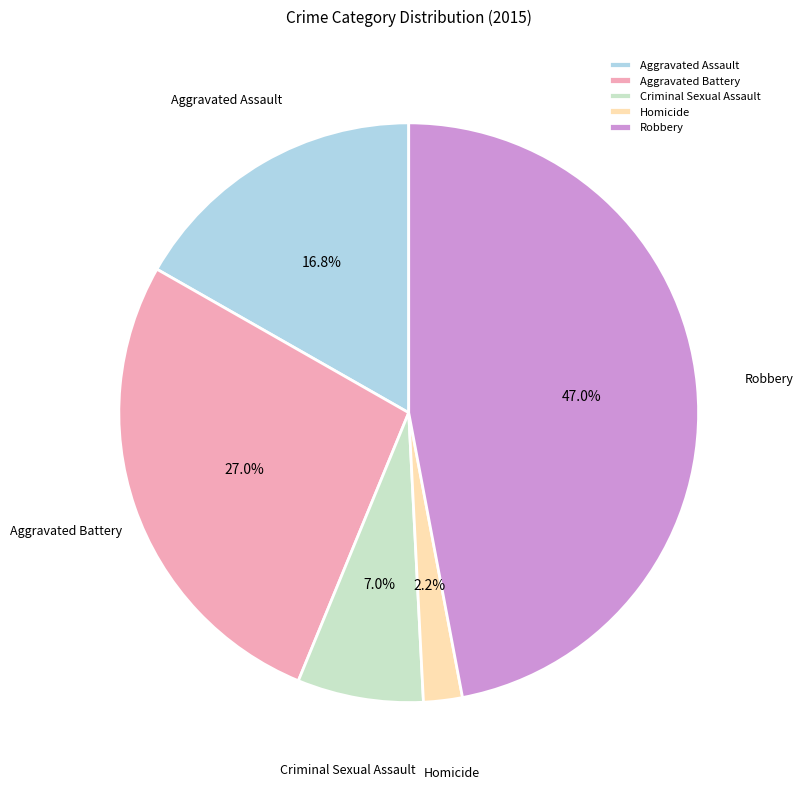

Which category has the biggest portion of the pie?

Robbery